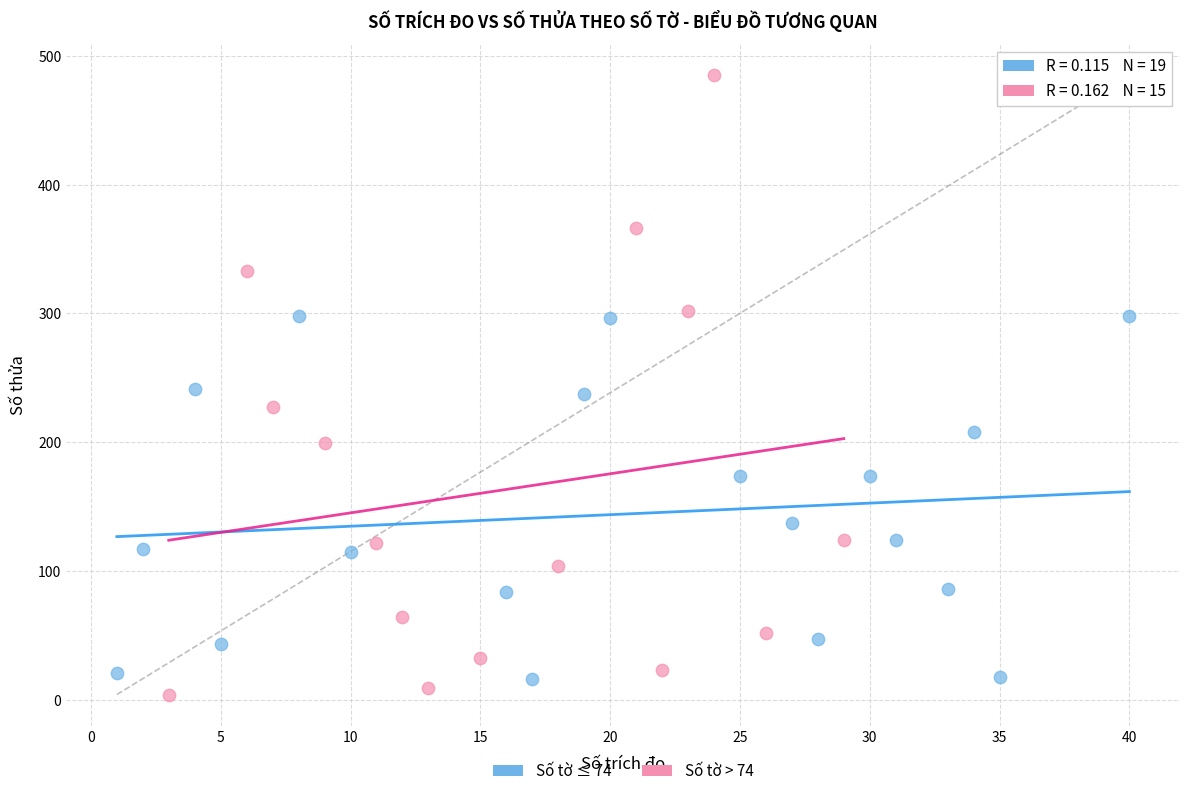

What are all the series names shown in the legend?

Số tờ ≤ 74, Số tờ > 74